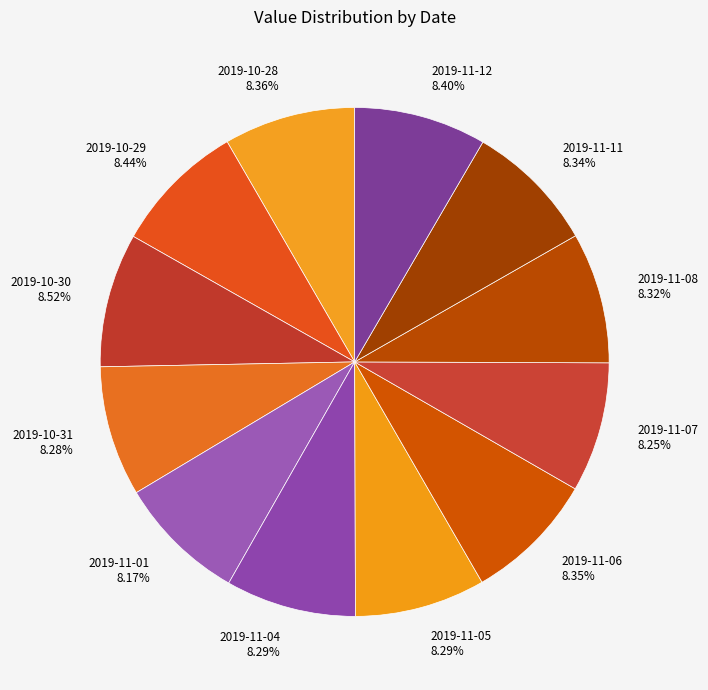

Is 2019-11-04 the majority of the pie?

No